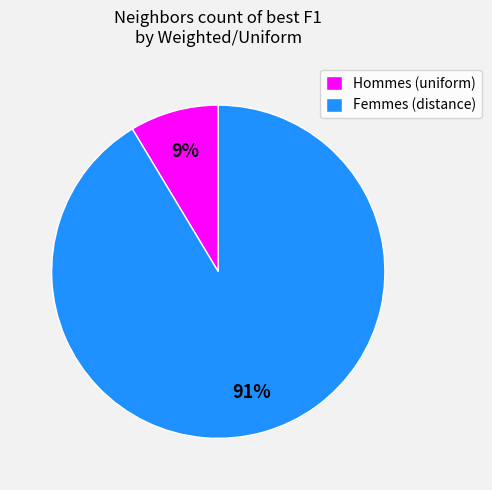

Which has a higher value, Femmes (distance) or Hommes (uniform)?

Femmes (distance)